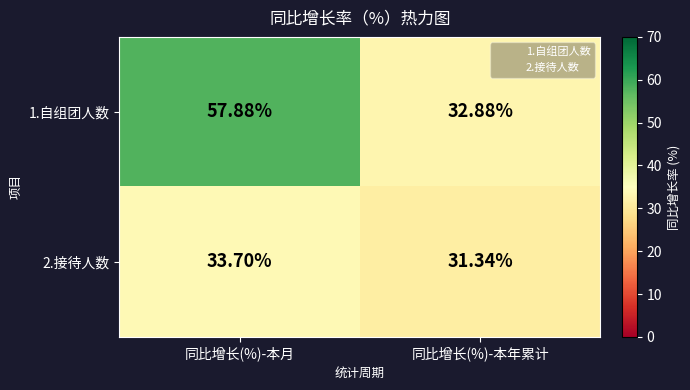

At which label is 1.自组团人数 closest to 45?

同比增长(%)-本年累计